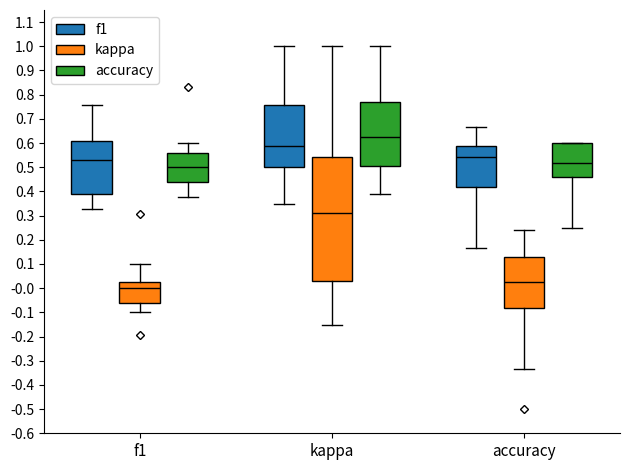

Reading left to right, transcribe this box plot: for each box, give where its median line is, the range the box spans, and where its two whiskers end, as read against the y-axis. The values are not printed on the chart, so give them approximately, as read against the axis.

f1 (f1): median 0.53, box 0.39 to 0.61, whiskers 0.33 to 0.76
f1 (kappa): median 0.00, box -0.06 to 0.02, whiskers -0.10 to 0.10
f1 (accuracy): median 0.50, box 0.44 to 0.56, whiskers 0.38 to 0.60
kappa (f1): median 0.59, box 0.50 to 0.76, whiskers 0.35 to 1.00
kappa (kappa): median 0.31, box 0.03 to 0.54, whiskers -0.15 to 1.00
kappa (accuracy): median 0.63, box 0.50 to 0.77, whiskers 0.39 to 1.00
accuracy (f1): median 0.54, box 0.42 to 0.59, whiskers 0.17 to 0.67
accuracy (kappa): median 0.02, box -0.08 to 0.13, whiskers -0.33 to 0.24
accuracy (accuracy): median 0.52, box 0.46 to 0.60, whiskers 0.25 to 0.60